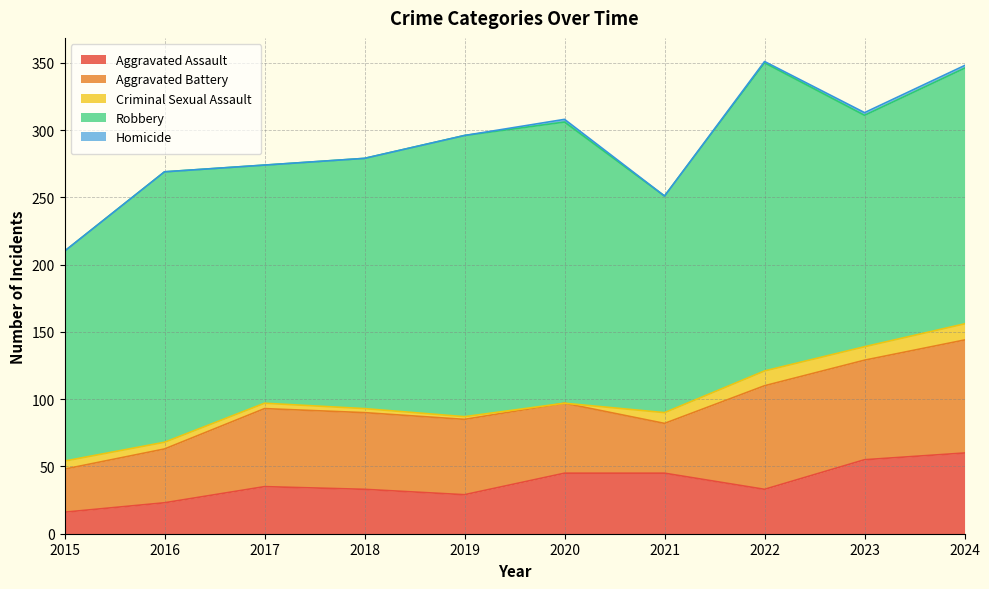

True or false: Robbery and Aggravated Assault cross at least once.

False